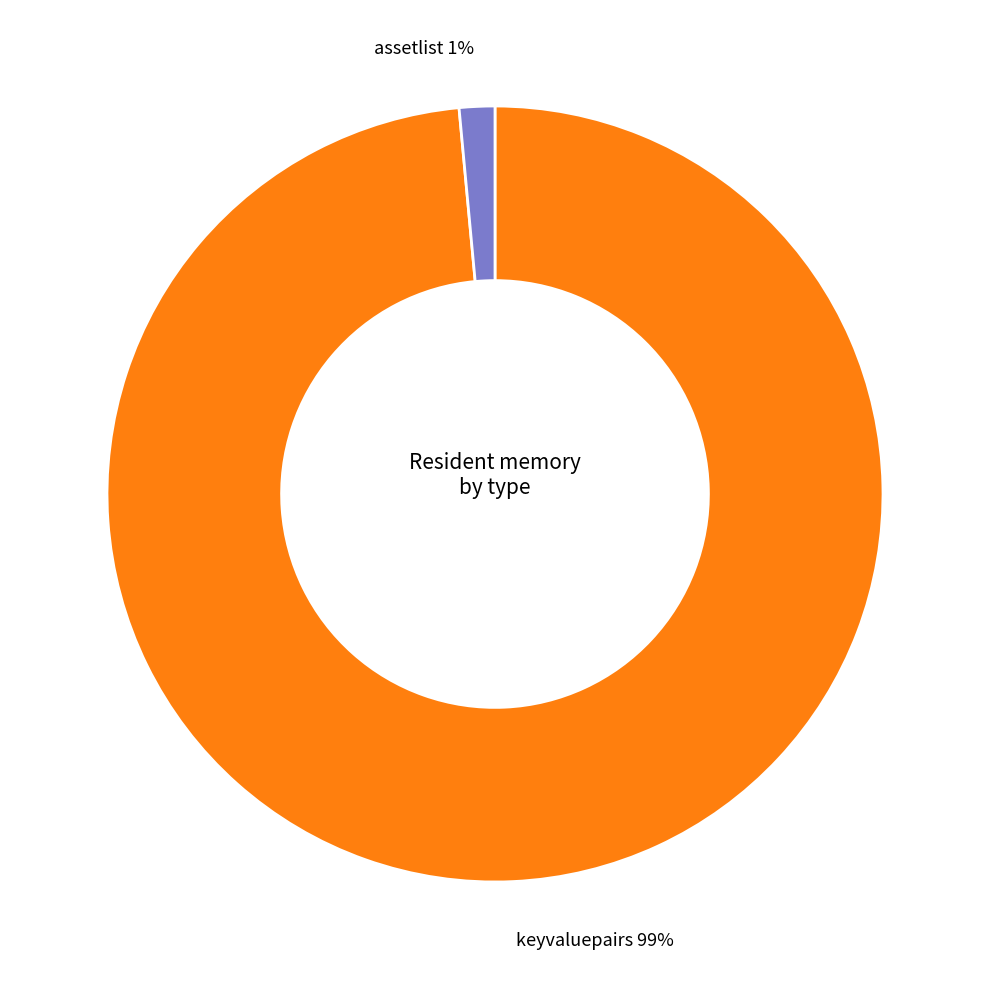

Which slice is the largest?

keyvaluepairs